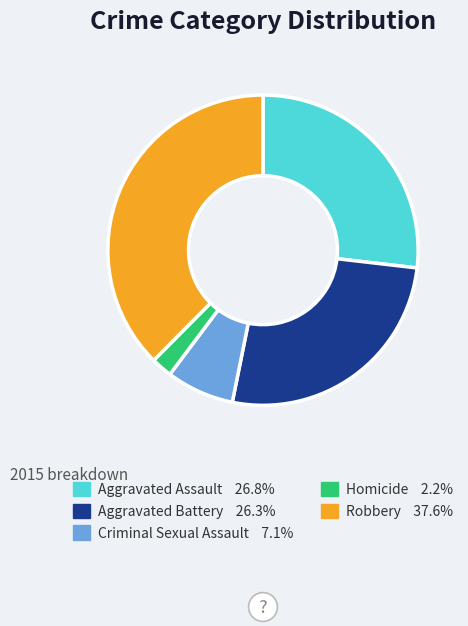

Approximately how many times larger is the value at Robbery compared to Aggravated Assault?

1.4